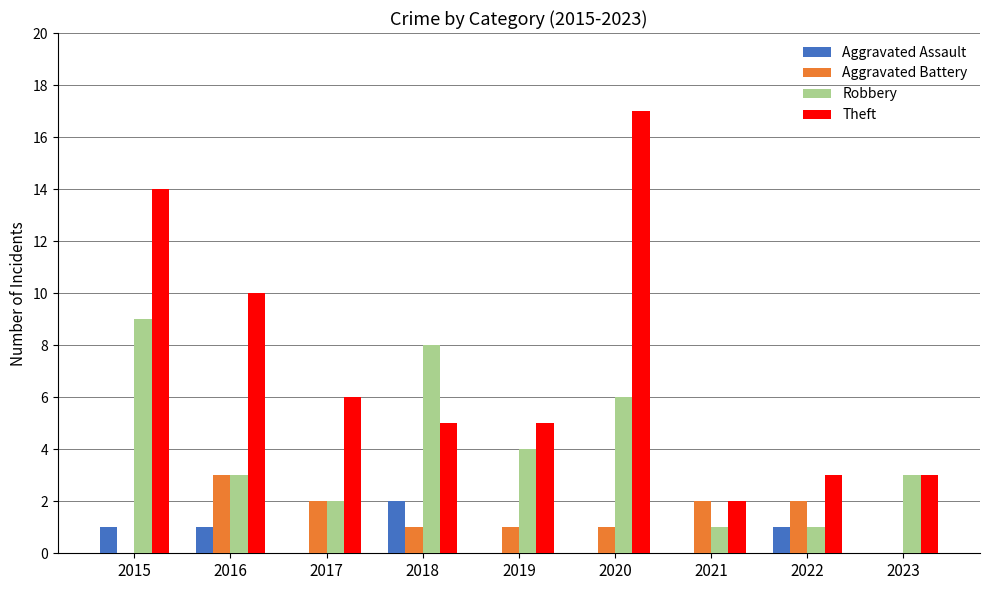

Is the value of Theft at 2023 greater than the value of Aggravated Assault at 2021?

Yes